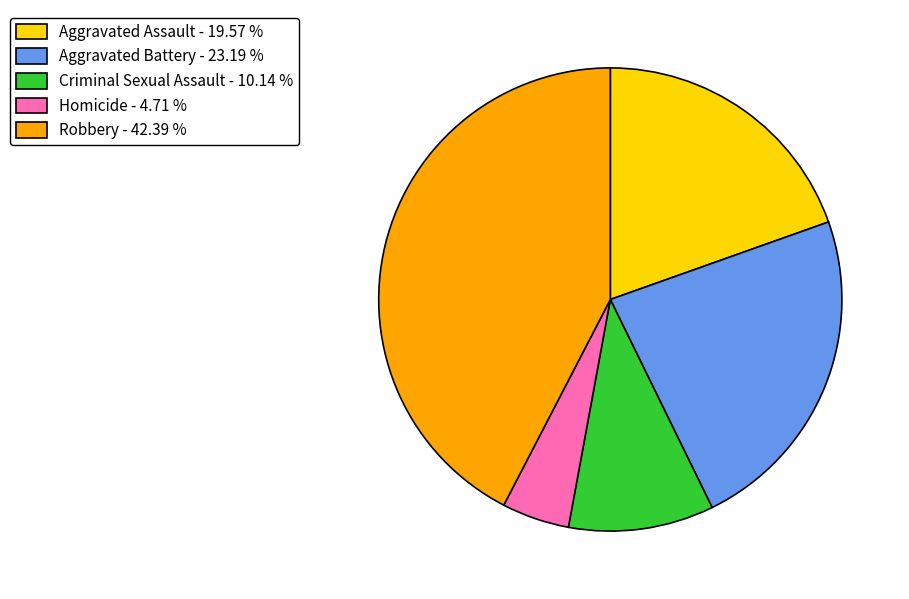

Does any single category account for the majority?

No